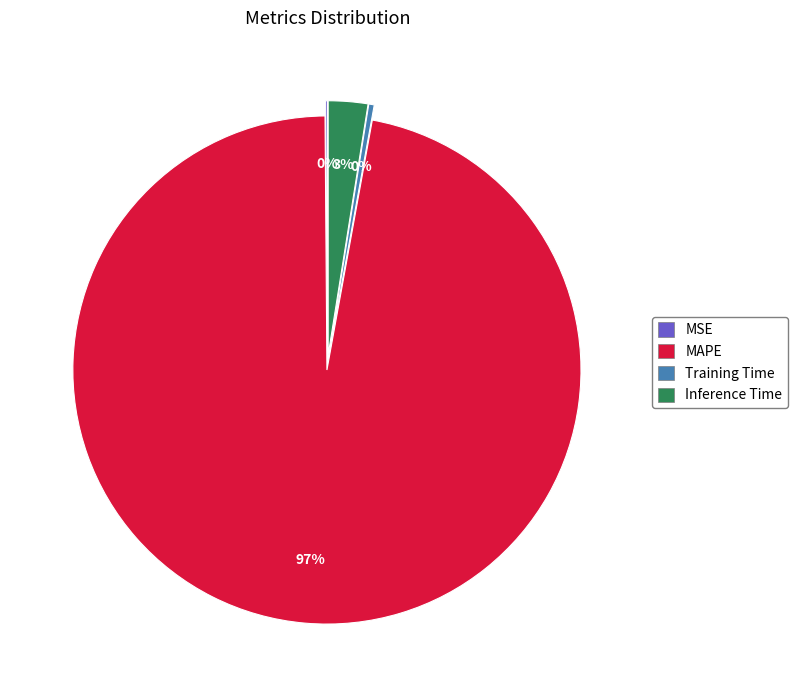

To the nearest percent, what is the combined percentage of Inference Time and Training Time?

3%